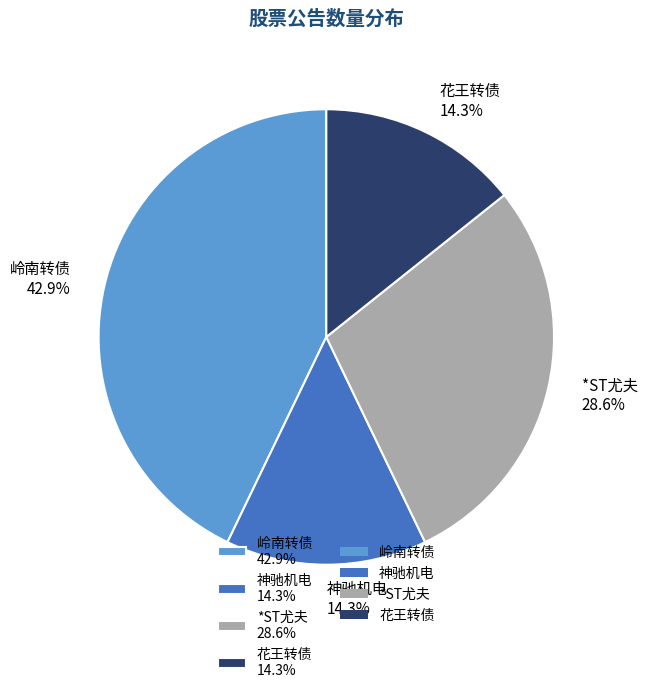

To the nearest percent, what portion does 岭南转债 represent?

43%